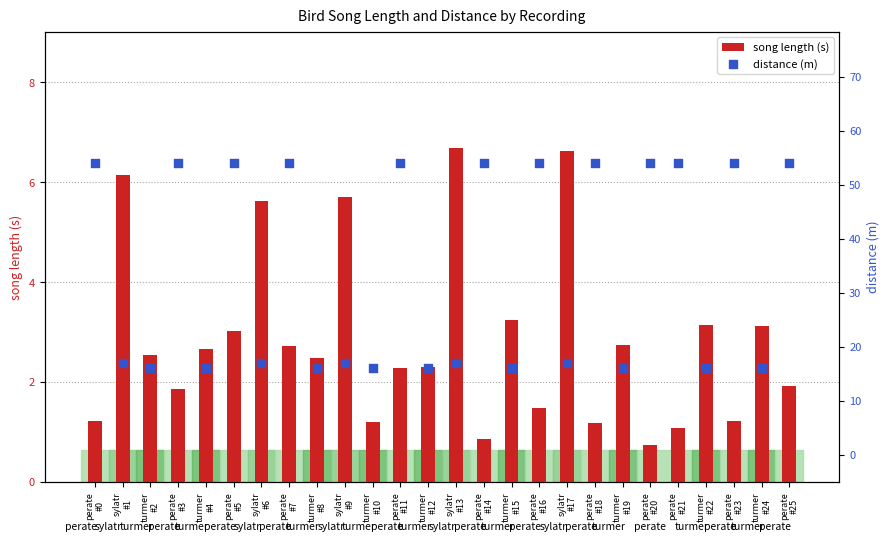

Which series has the largest Y range (max minus min)?

distance (m)